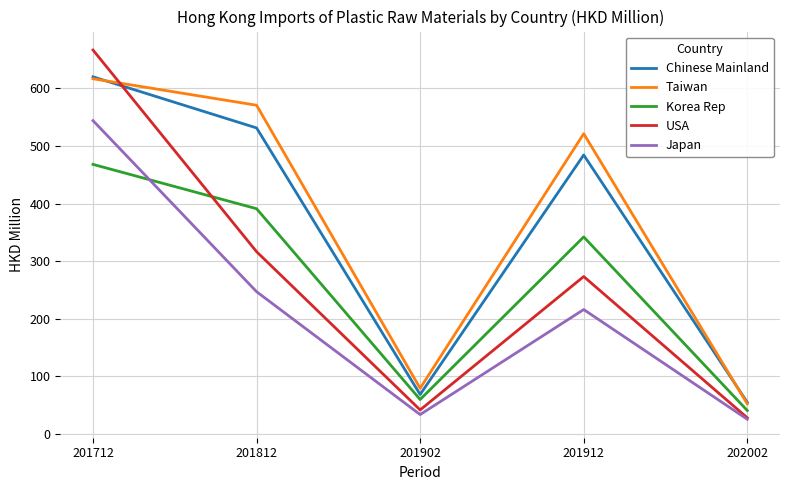

At which category is the sum across all series the highest?

201712